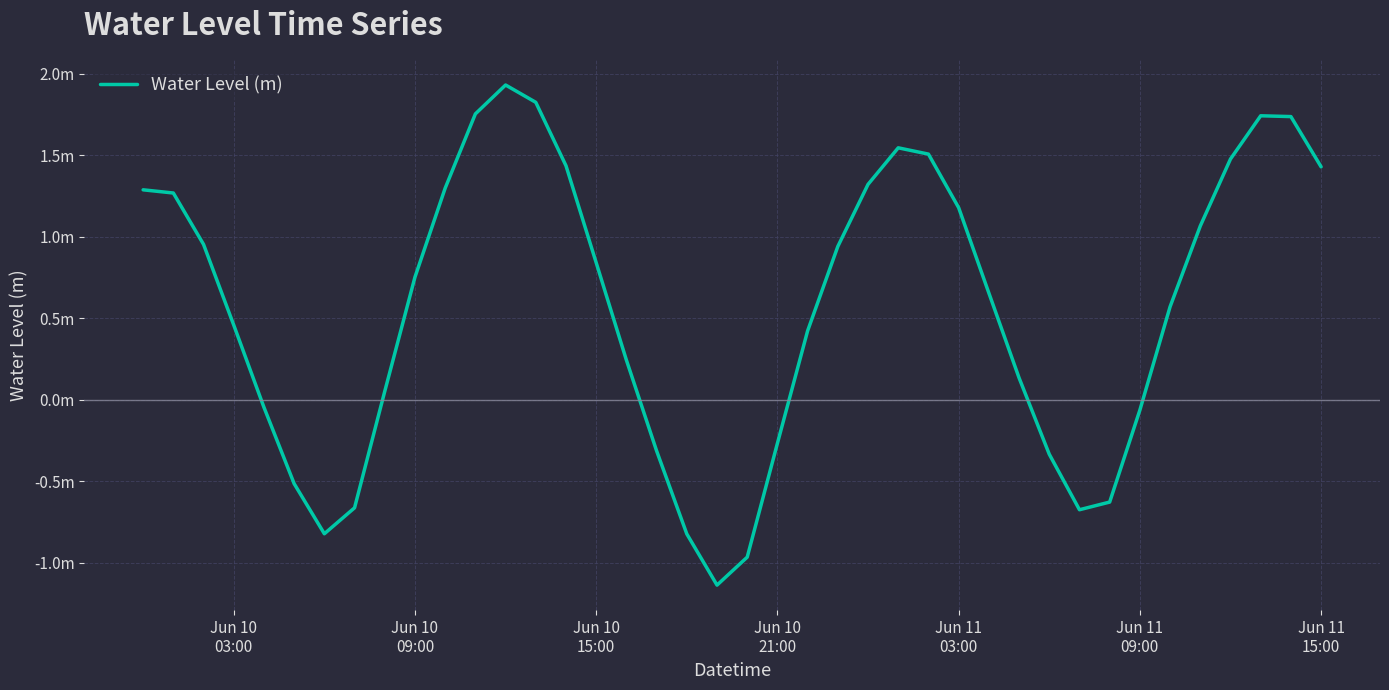

Does the chart have visible grid lines?

Yes